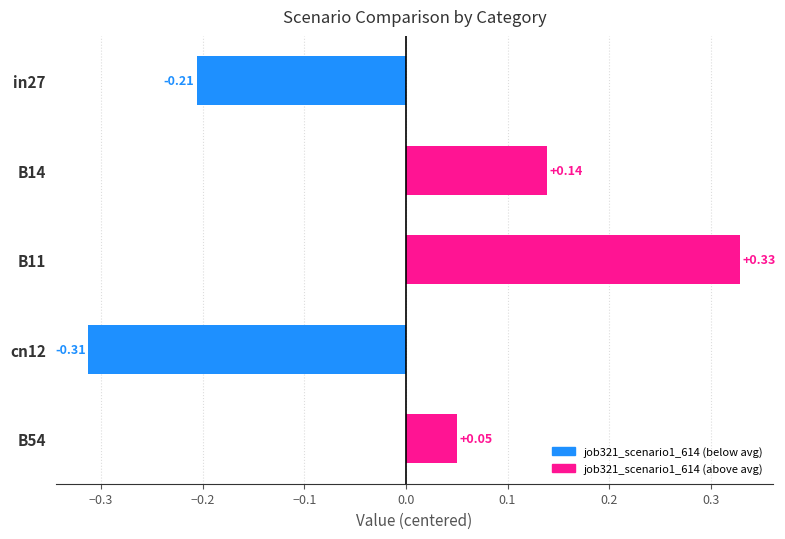

What is the difference between the maximum and minimum values?

0.6